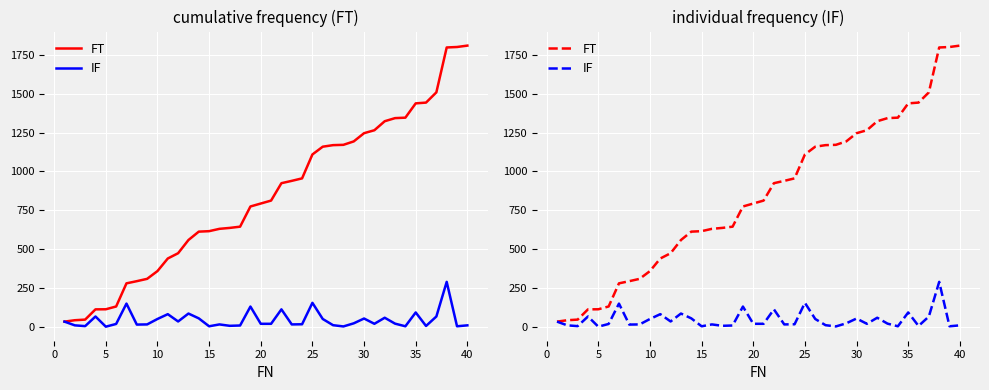

True or false: FT and IF intersect in this chart.

False